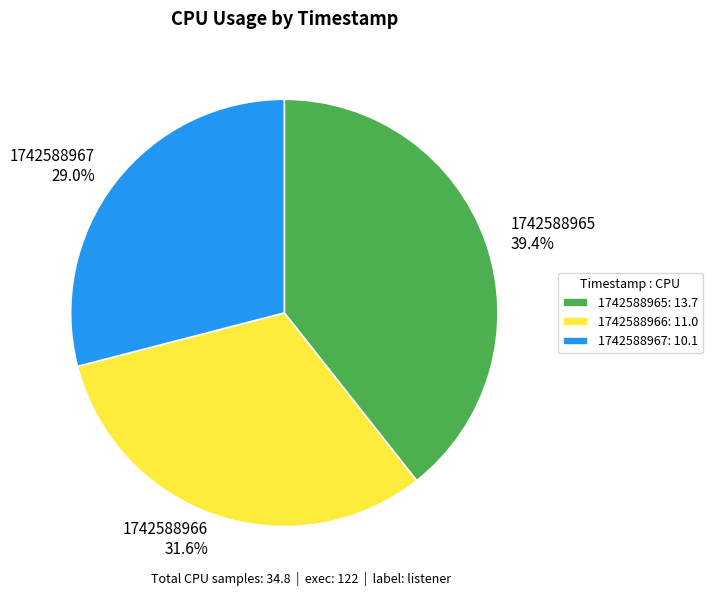

Count the number of slices in the pie.

3